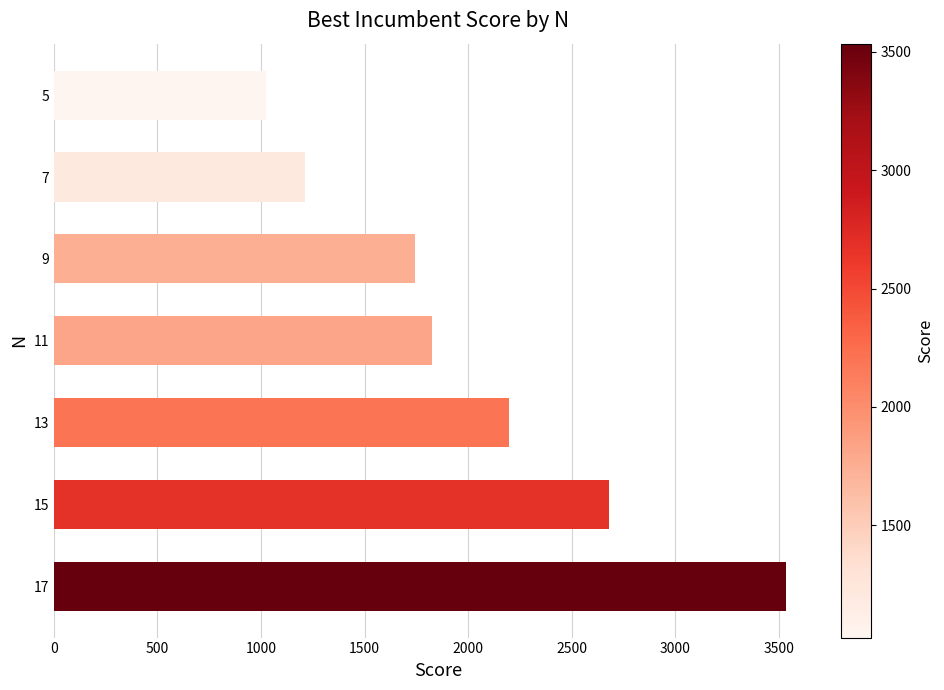

Reading top to bottom, transcribe all the data shown in this chart.

5=1025.5	7=1209.9	9=1741.5	11=1824.7	13=2199.0	15=2679.7	17=3534.5